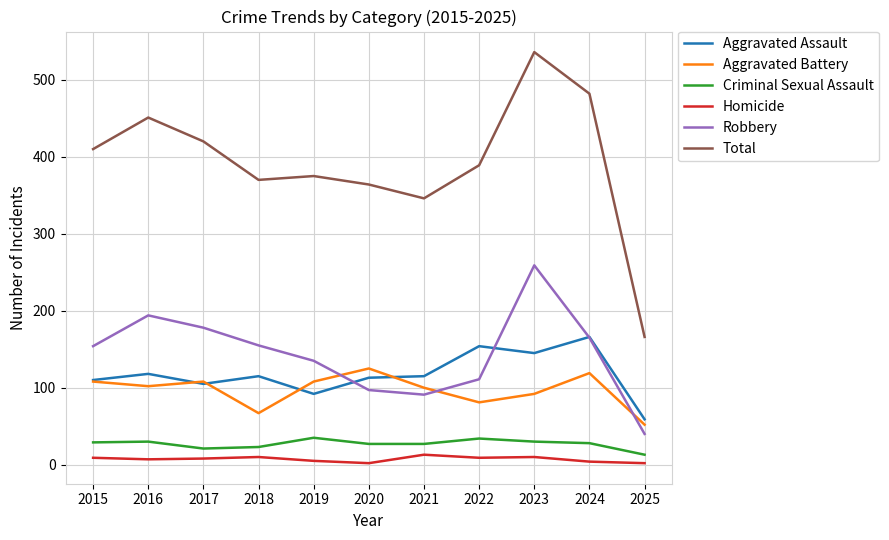

True or false: Homicide and Aggravated Assault intersect in this chart.

False